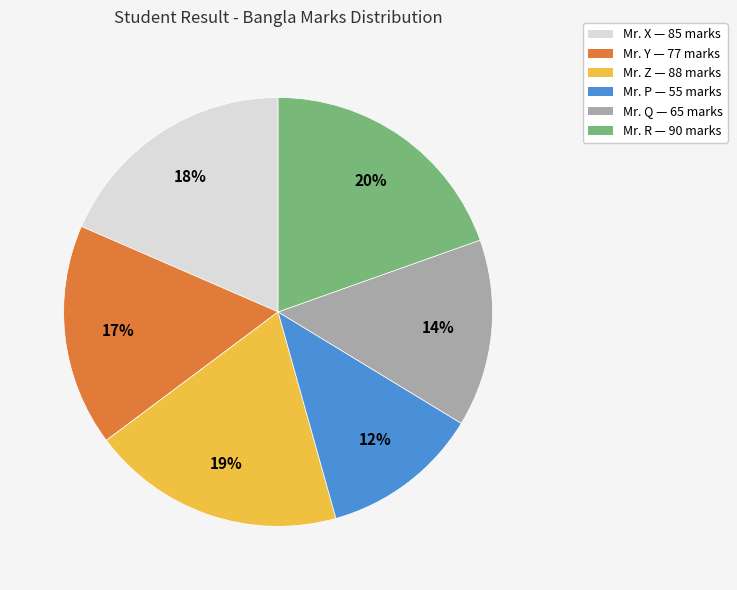

Which has a higher value, Mr. R or Mr. X?

Mr. R